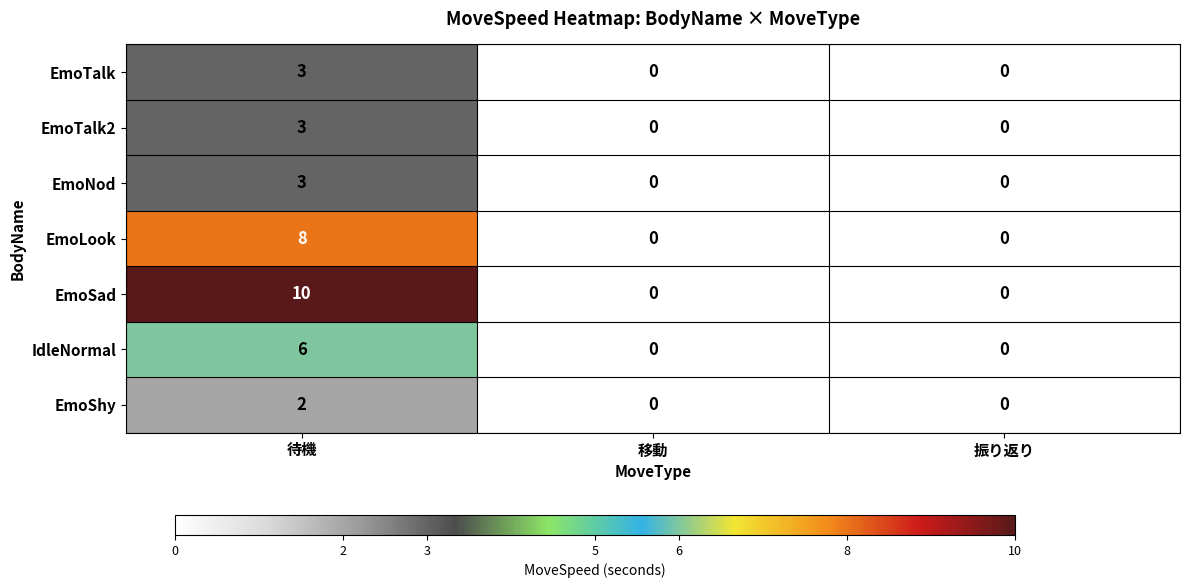

What is the difference between the IdleNormal values at 待機 and 振り返り?

6